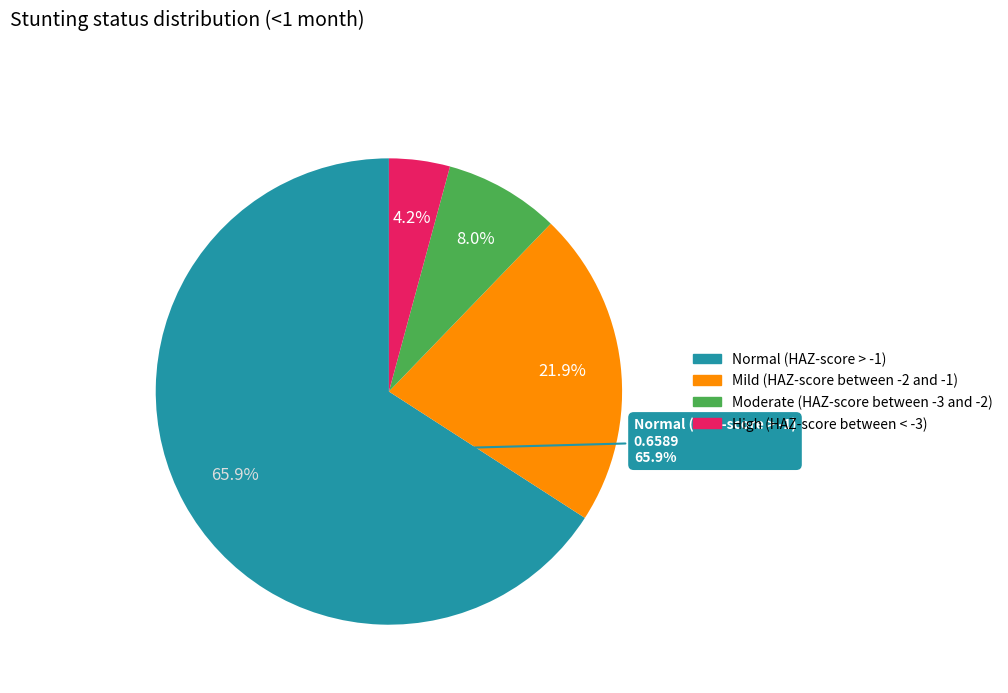

What is the largest slice in the pie chart?

Normal (HAZ-score > -1)